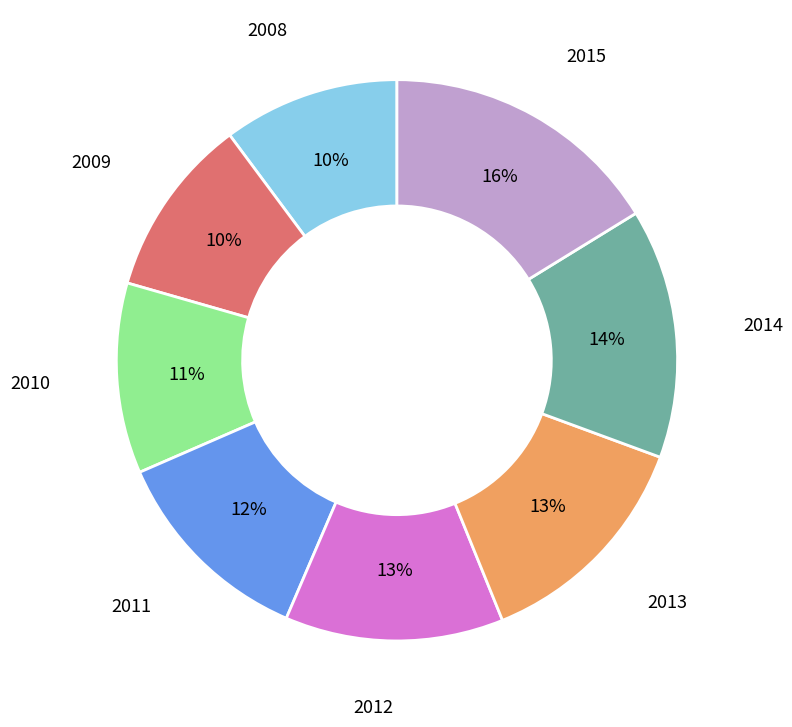

To the nearest percent, what is the difference between the largest and smallest slice percentages?

6%